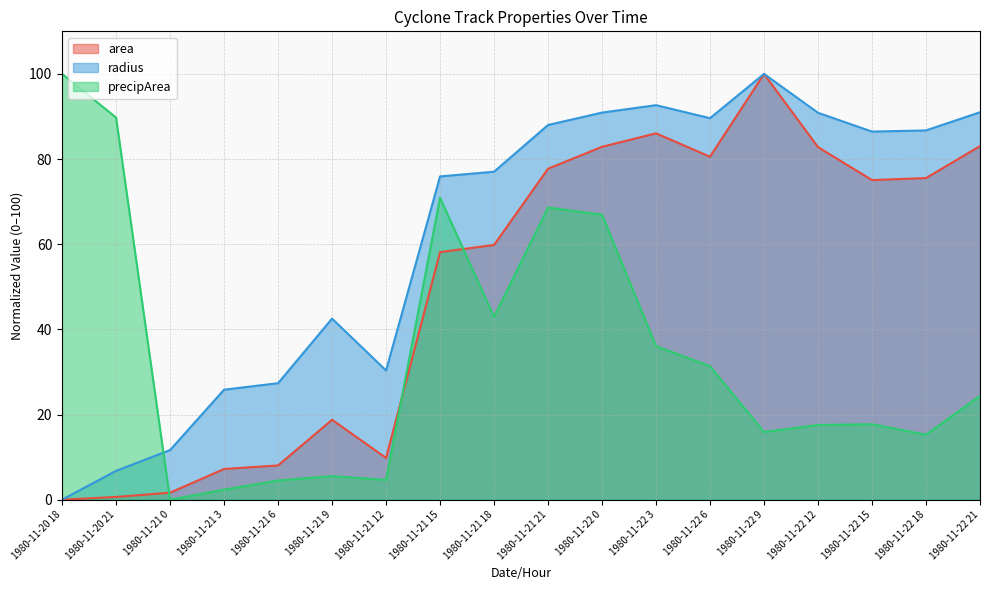

True or false: area and precipArea intersect in this chart.

True